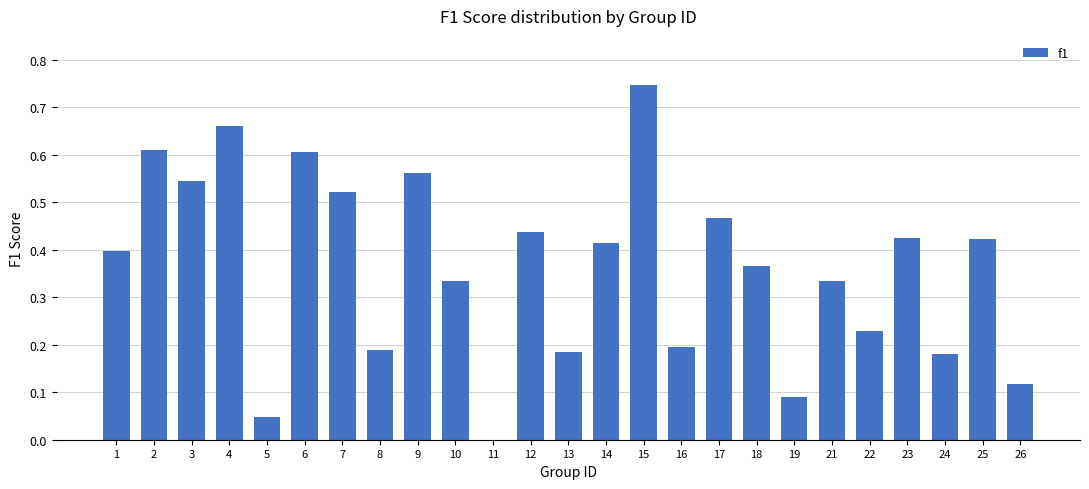

How many values are above zero?

24